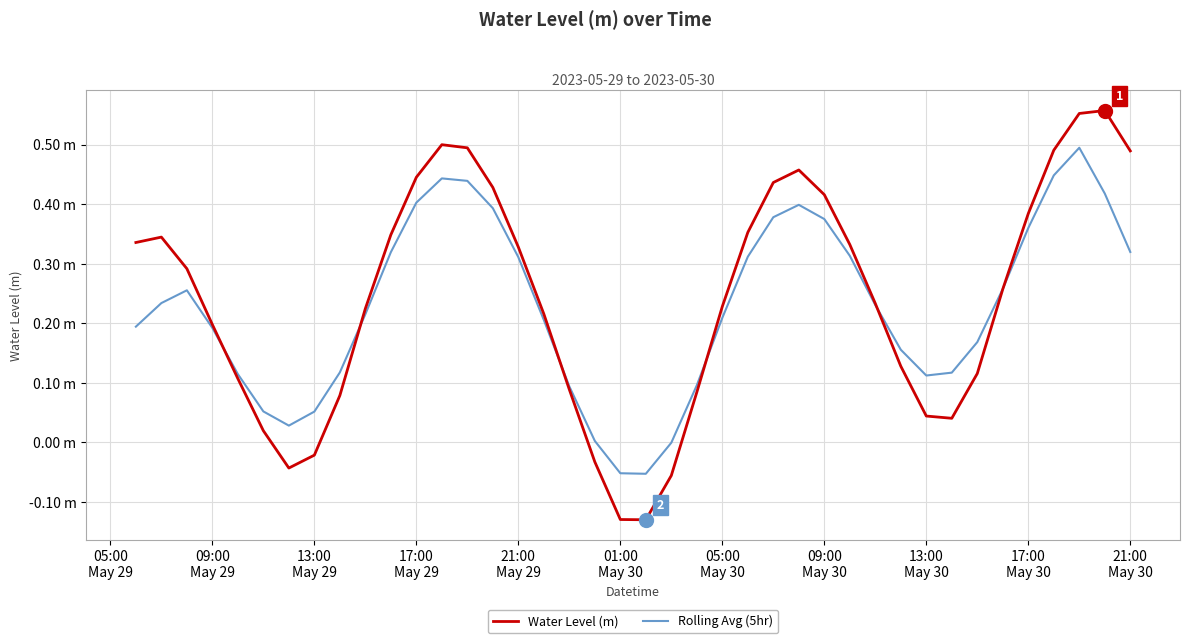

Is this an area chart (filled region under the line)?

No